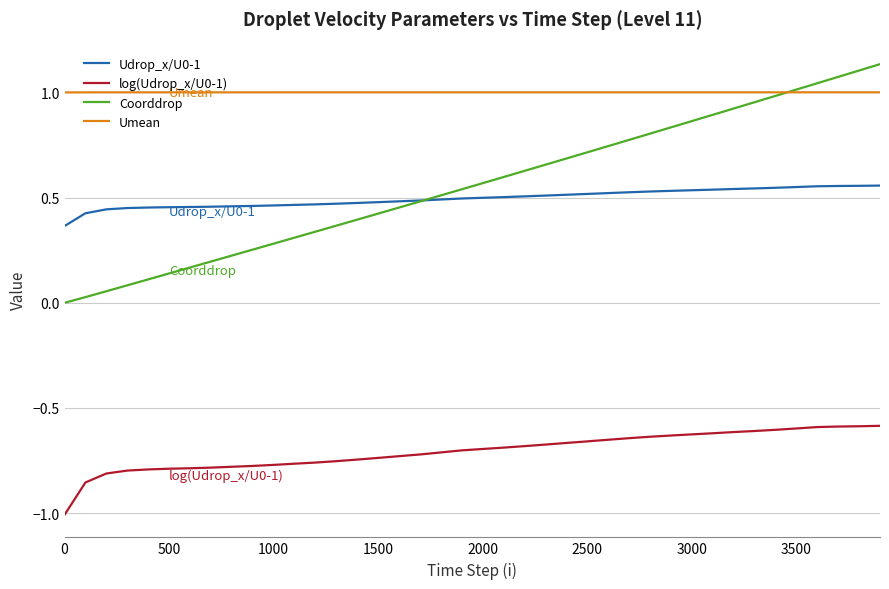

Which series has the largest range (max minus min)?

Coorddrop